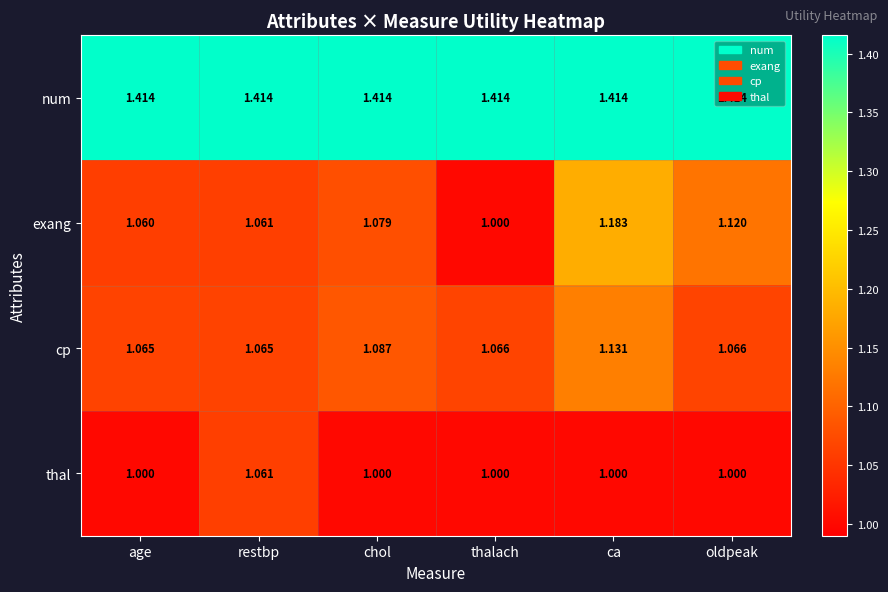

Rank the series by their maximum value, from highest to lowest.

num, exang, cp, thal